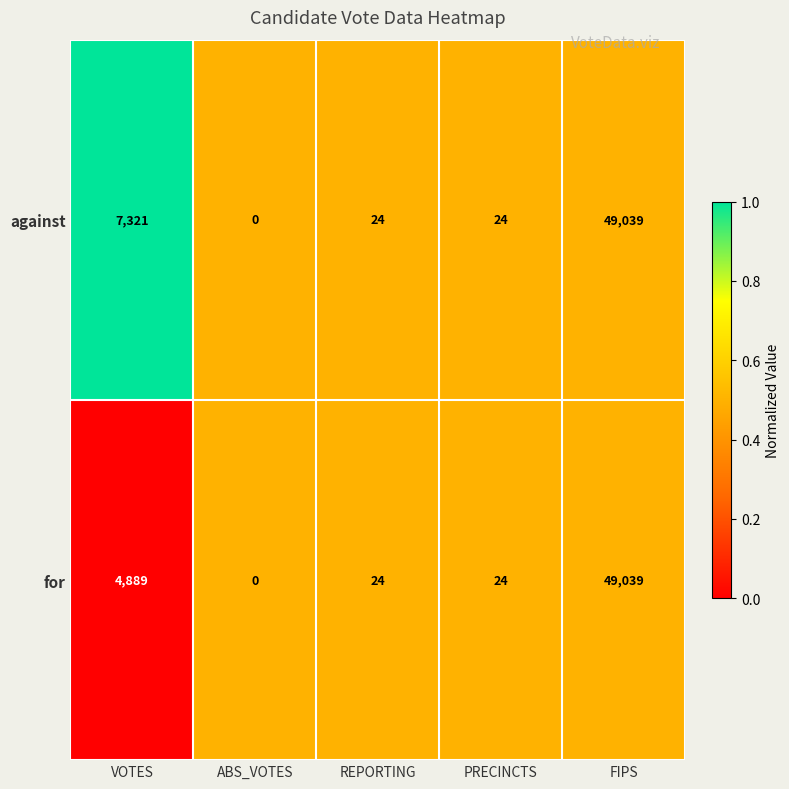

Rank the series by their average value, from lowest to highest.

for, against